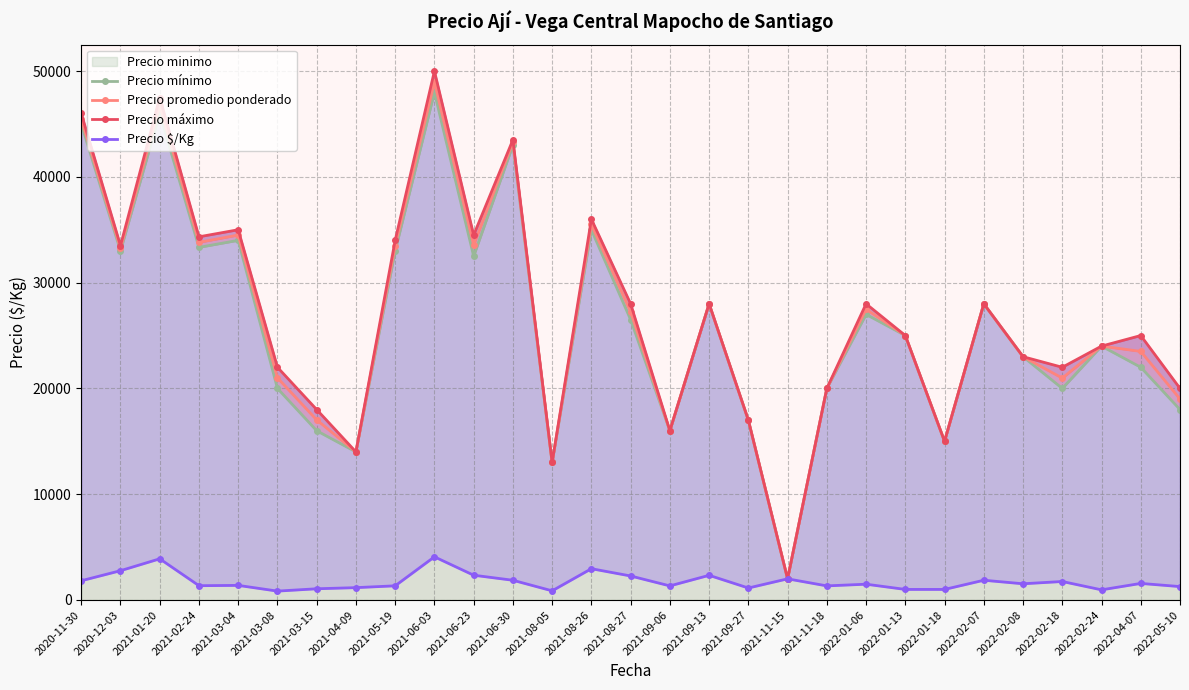

List the labels in order of Precio mínimo value, smallest first.

2021-11-15, 2021-08-05, 2021-04-09, 2022-01-18, 2021-03-15, 2021-09-06, 2021-09-27, 2022-05-10, 2021-03-08, 2021-11-18, 2022-02-18, 2022-04-07, 2022-02-08, 2022-02-24, 2022-01-13, 2021-08-27, 2022-01-06, 2021-09-13, 2022-02-07, 2021-06-23, 2020-12-03, 2021-05-19, 2021-02-24, 2021-03-04, 2021-08-26, 2021-06-30, 2020-11-30, 2021-01-20, 2021-06-03